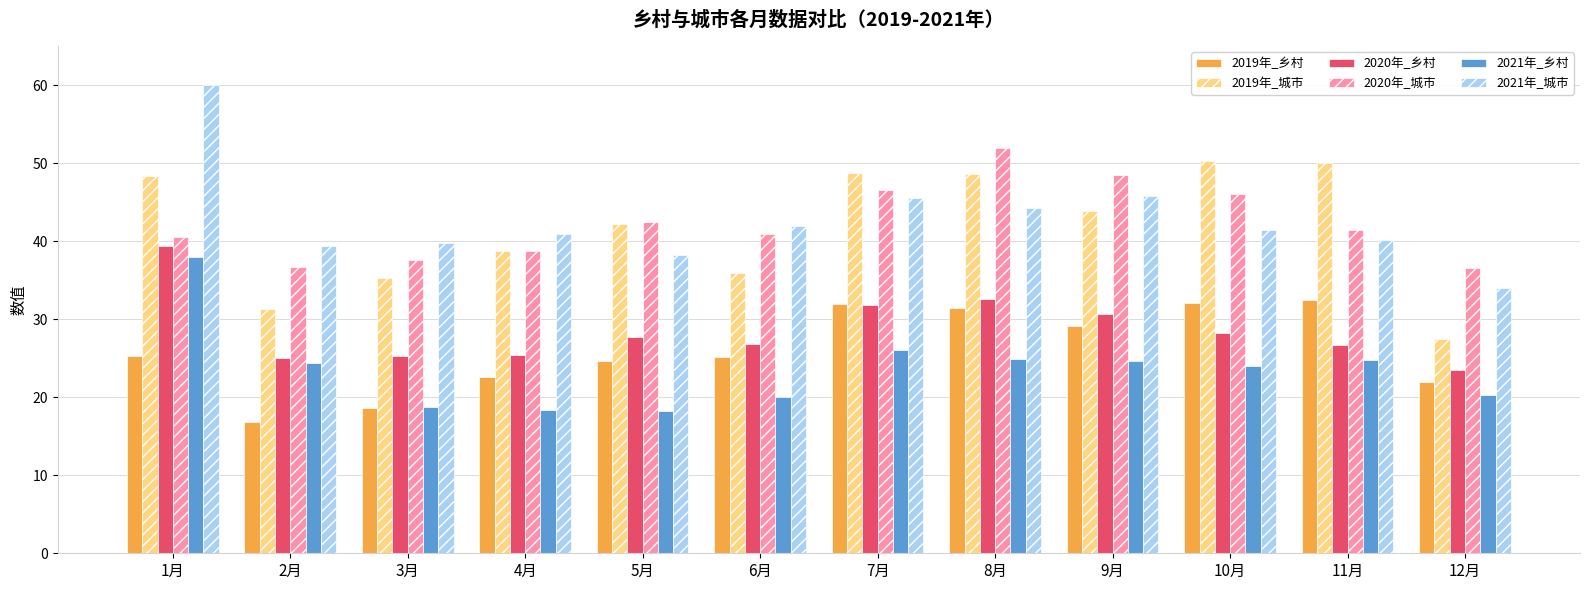

What position from the right is 11月?

2